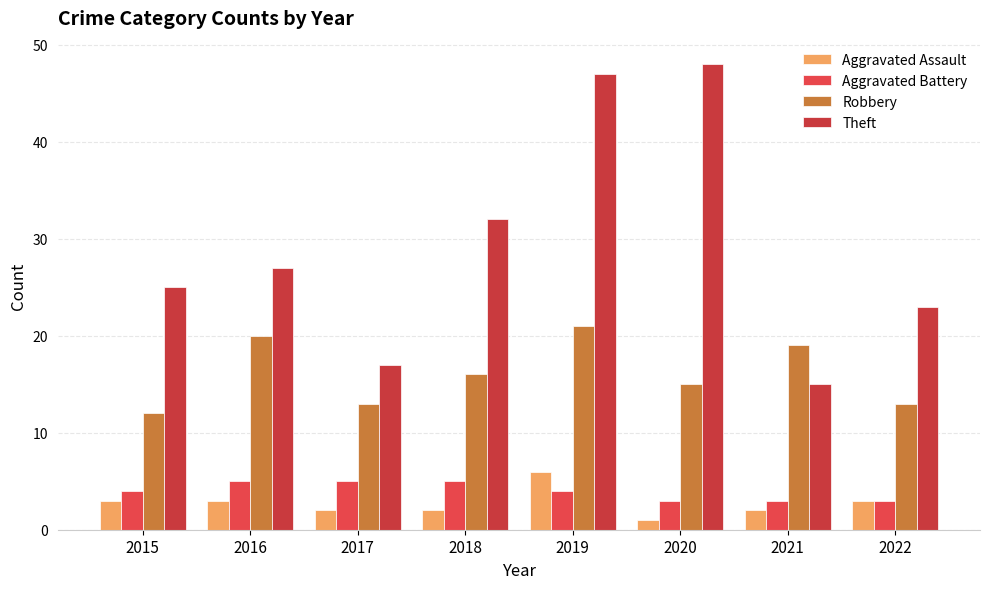

Reading right to left, list all the values displayed in this chart.

Aggravated Assault: 2022=3	2021=2	2020=1	2019=6	2018=2	2017=2	2016=3	2015=3
Aggravated Battery: 2022=3	2021=3	2020=3	2019=4	2018=5	2017=5	2016=5	2015=4
Robbery: 2022=13	2021=19	2020=15	2019=21	2018=16	2017=13	2016=20	2015=12
Theft: 2022=23	2021=15	2020=48	2019=47	2018=32	2017=17	2016=27	2015=25